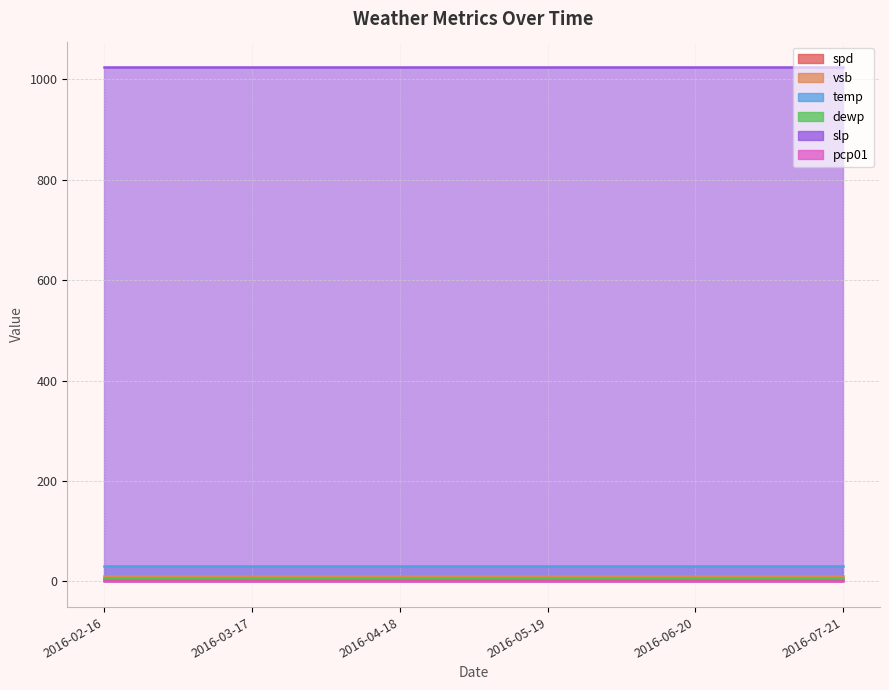

Is the value of temp at 2016-04-18 greater than the value of dewp at 2016-02-16?

Yes